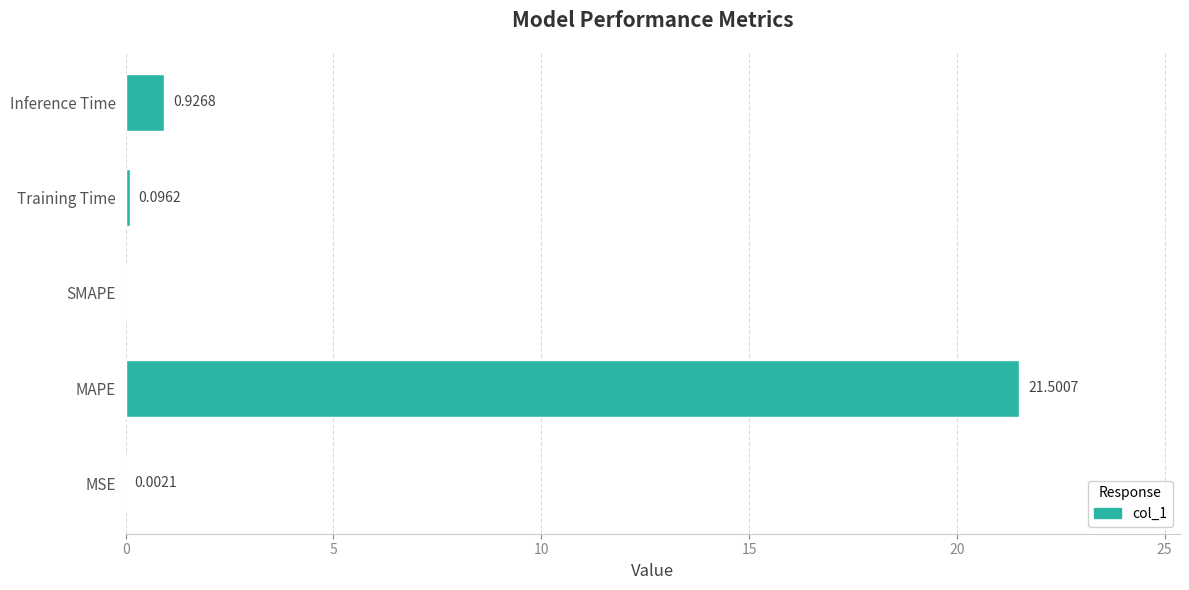

How many series are shown in this chart?

1